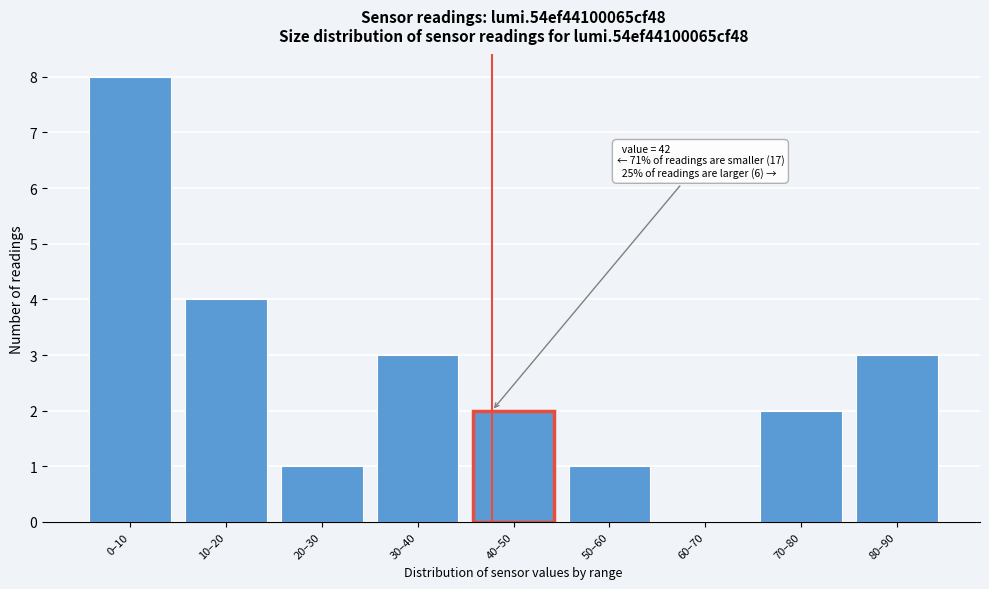

Reading left to right, extract all data points from this chart.

0–10=8	10–20=4	20–30=1	30–40=3	40–50=2	50–60=1	60–70=0	70–80=2	80–90=3